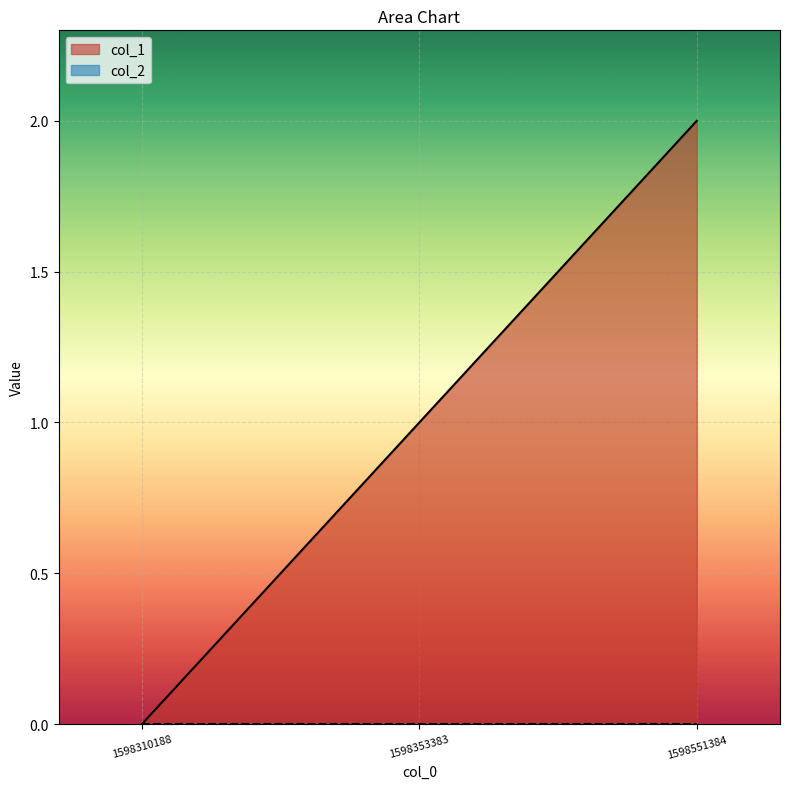

How many values are between 0 and 2?

3